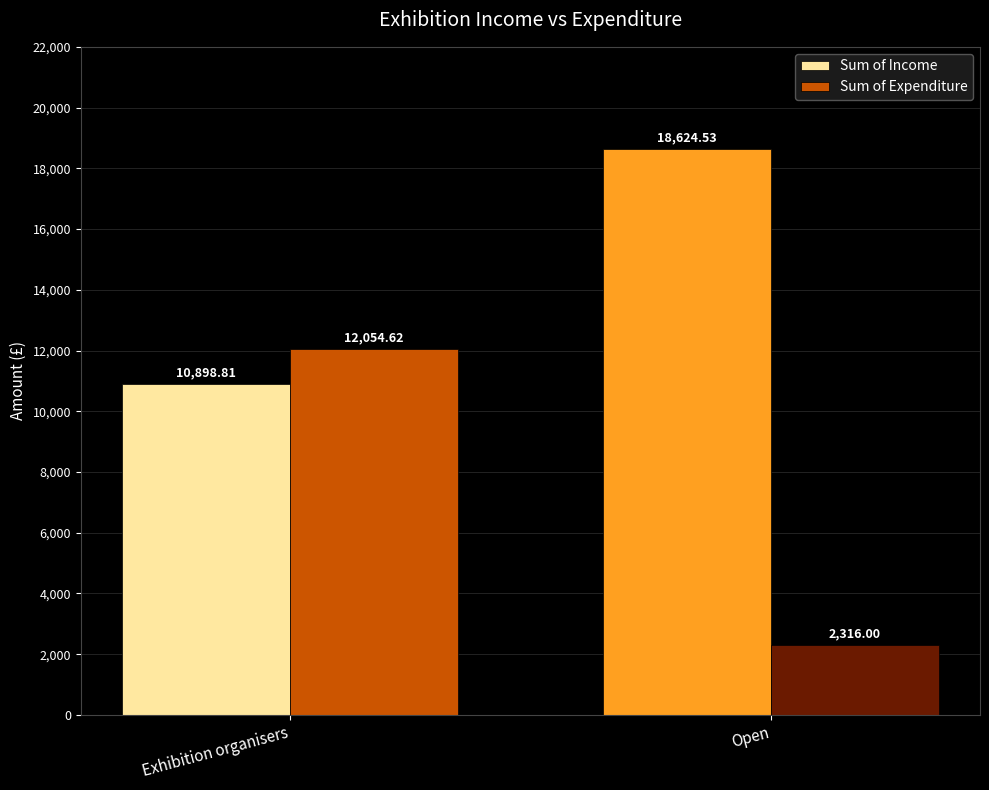

Which category has the lowest value in the Sum of Income series?

Exhibition organisers